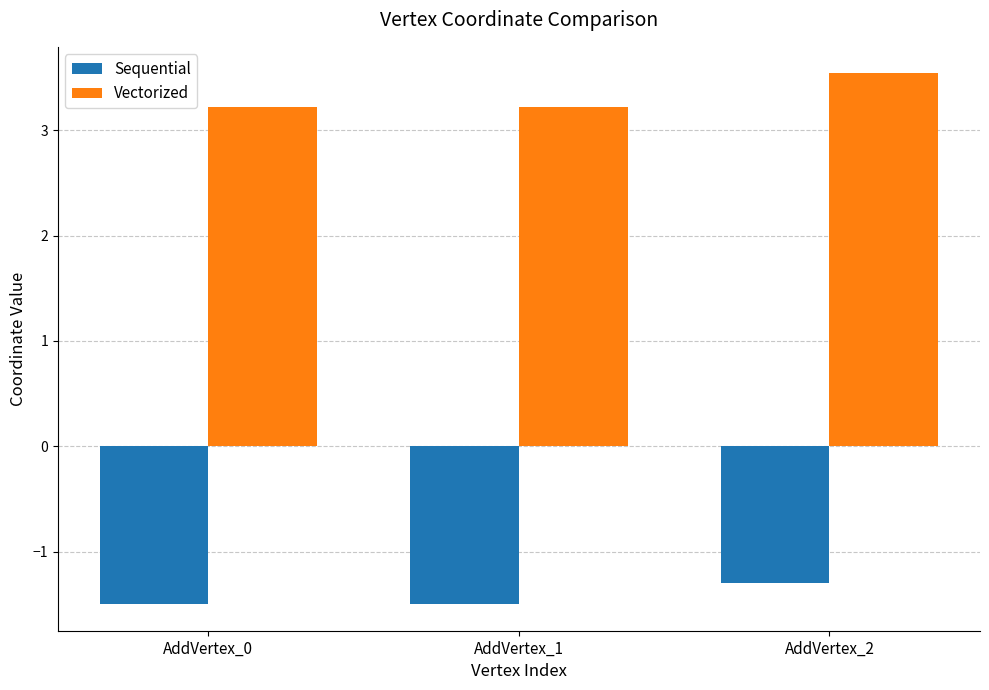

What is the smallest value displayed?

-1.5